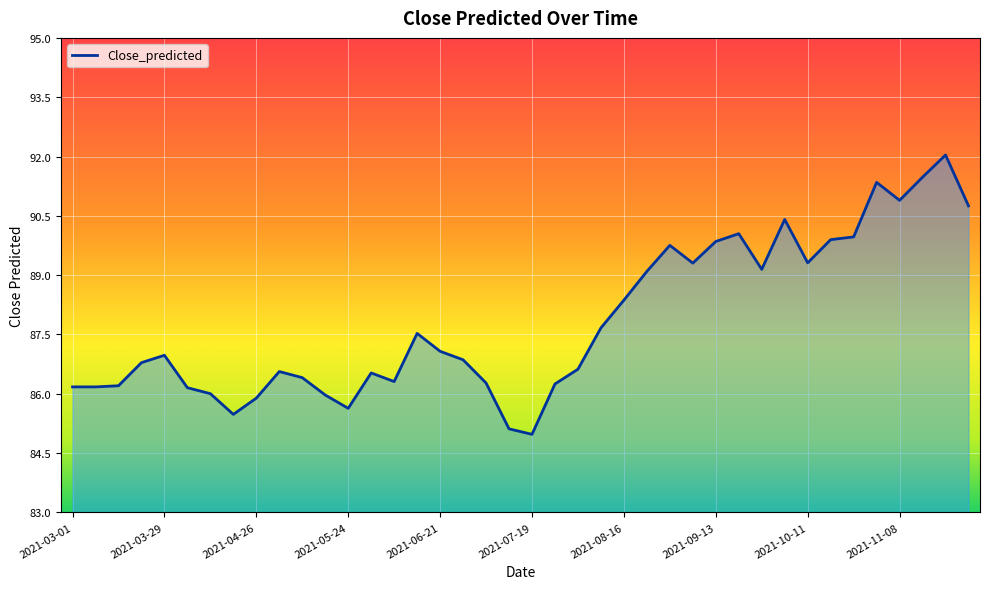

What is the difference between the maximum and minimum values?

7.1